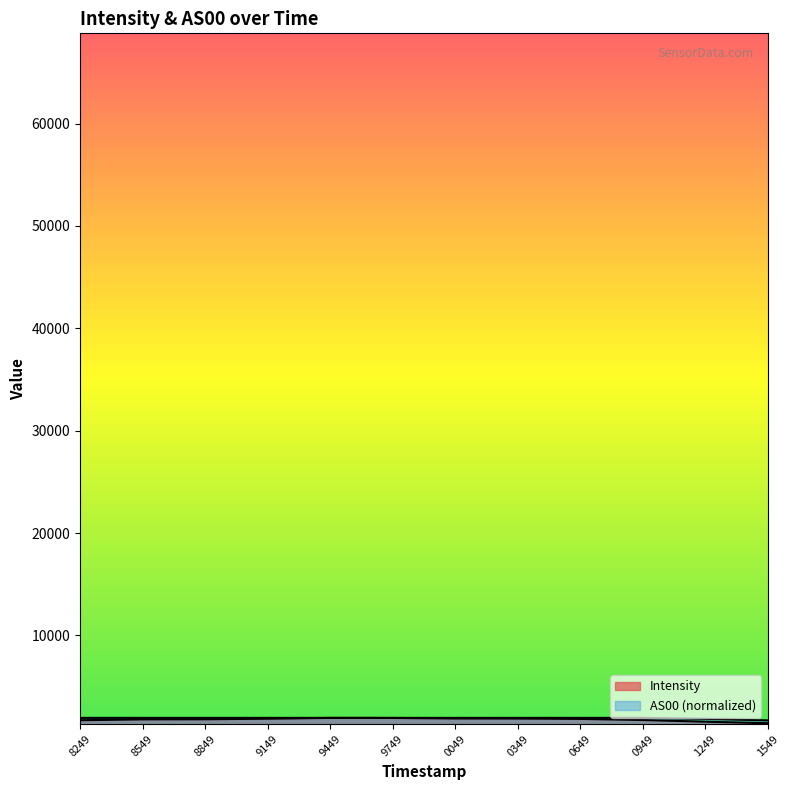

True or false: Intensity and AS00 cross at least once.

False